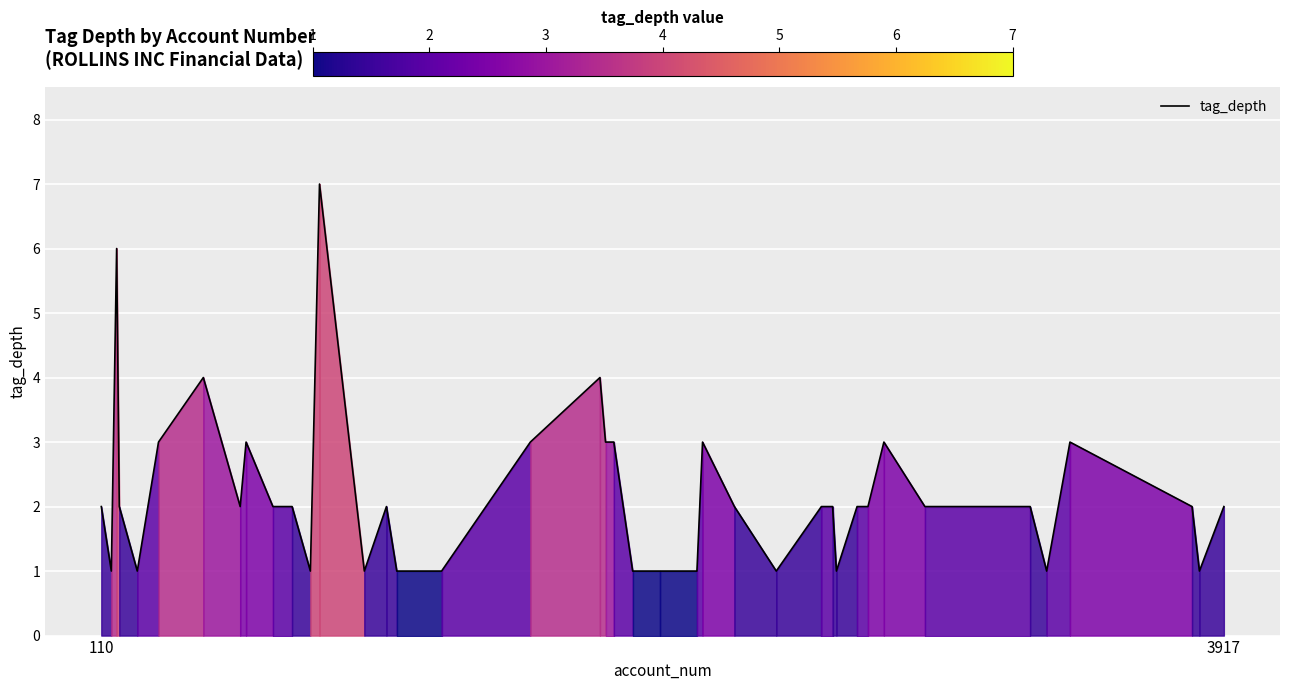

What is the difference between the maximum and minimum values?

6